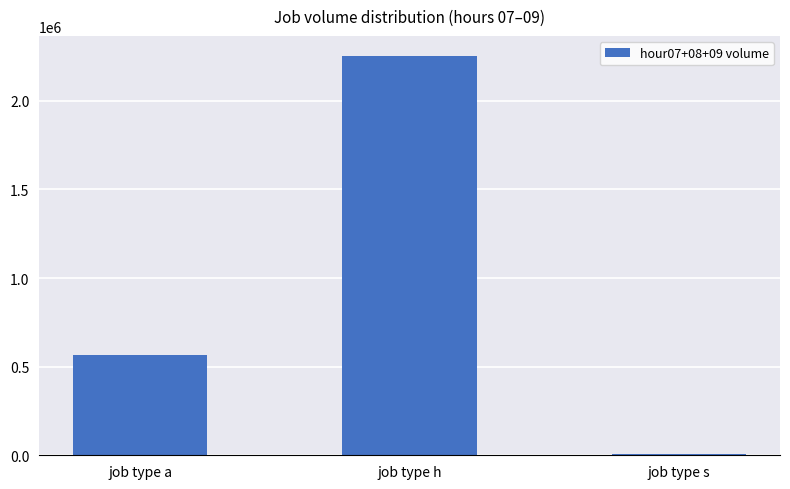

What is the ratio of the value at job type h to the value at job type s?

337.0